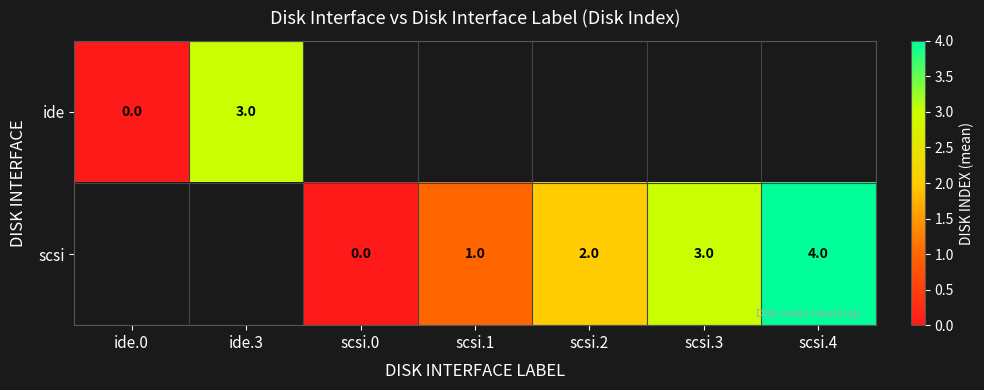

True or false: scsi has a value of 0.9 at scsi.3.

False